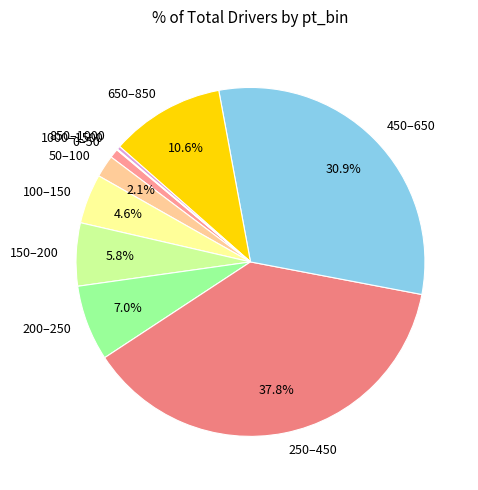

To the nearest percent, what is the difference between the largest and smallest slice percentages?

38%